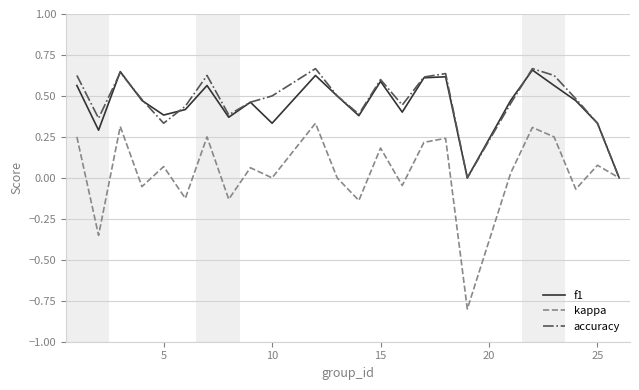

Rank the series by their maximum value, from lowest to highest.

kappa, f1, accuracy